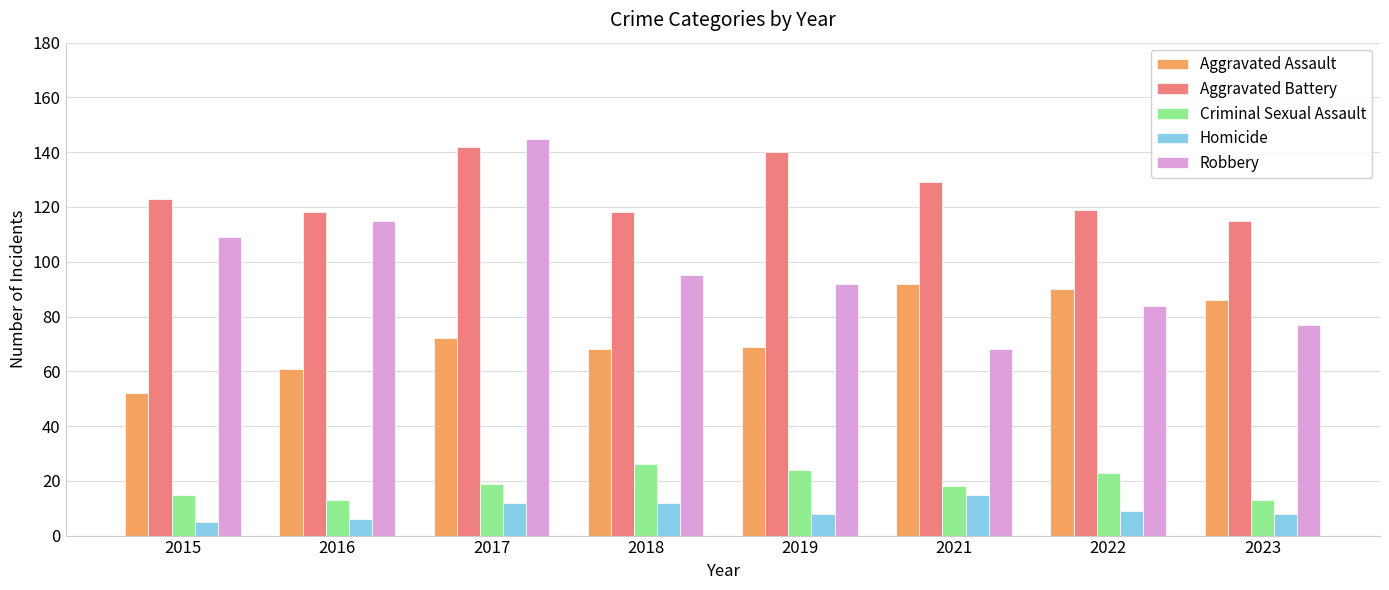

Which series has the widest spread of values?

Robbery